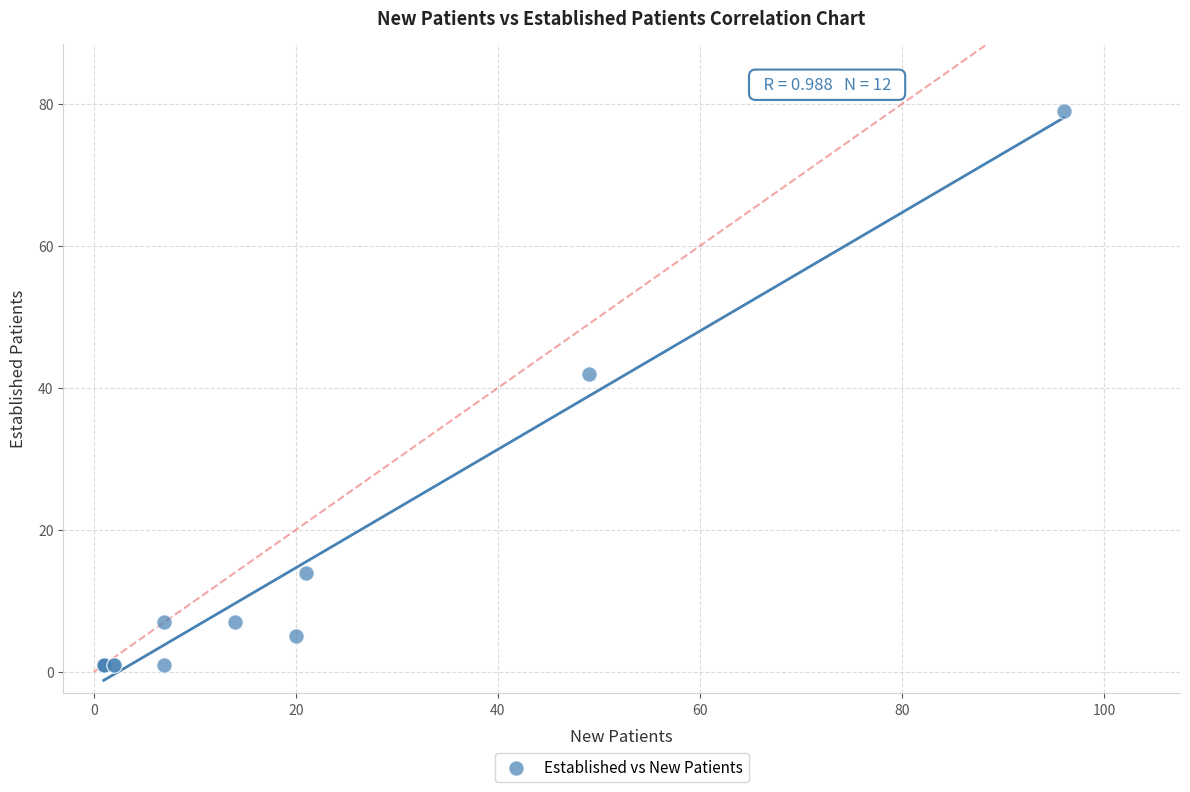

What Y value in the scatter plot is closest to 40?

42